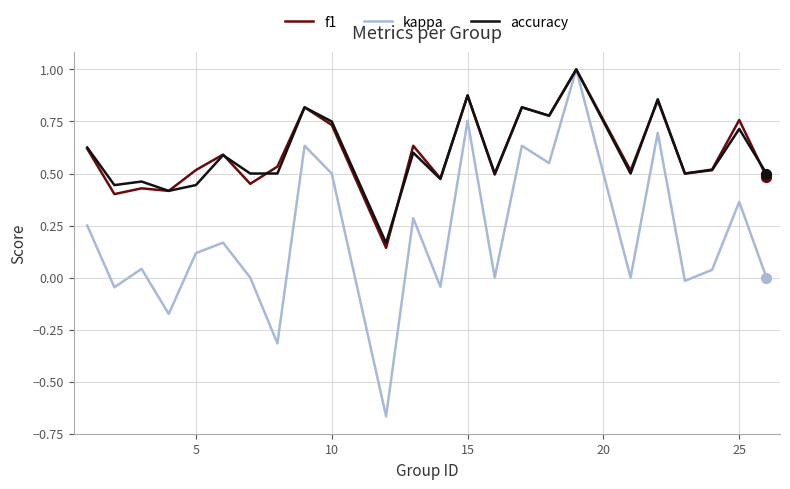

What is the highest value of the accuracy series?

1.0